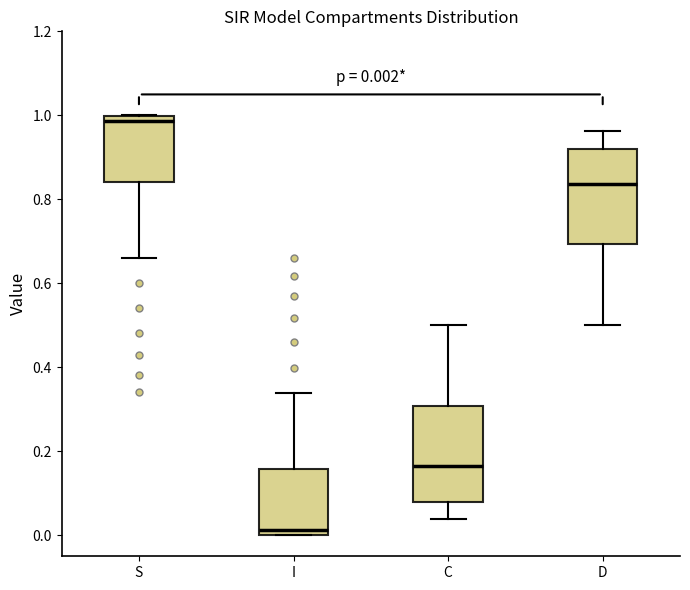

Which box has the highest median line?

S